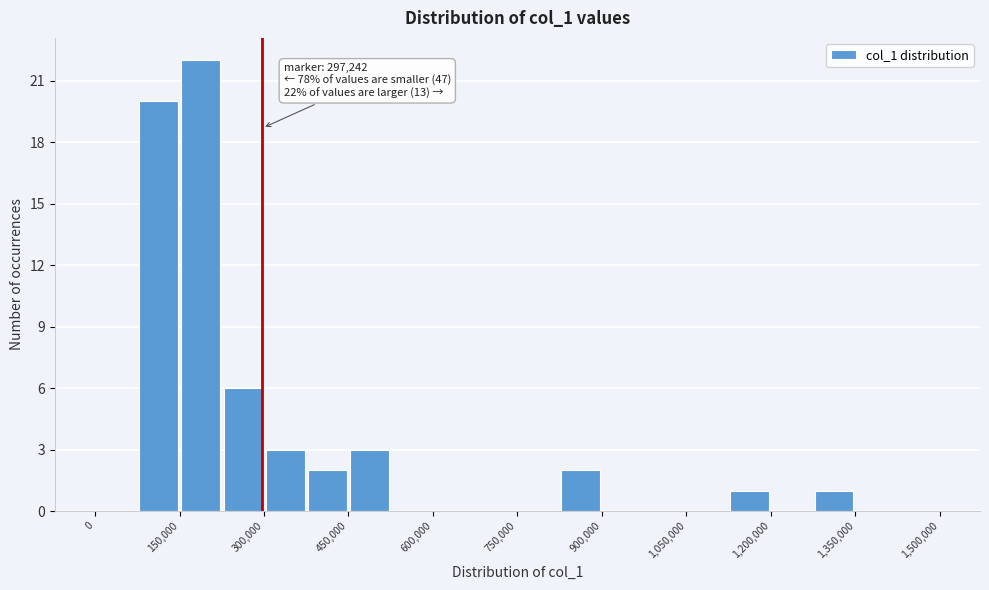

Read against the x-axis, roughly where is the centre of the tallest bar?

180000